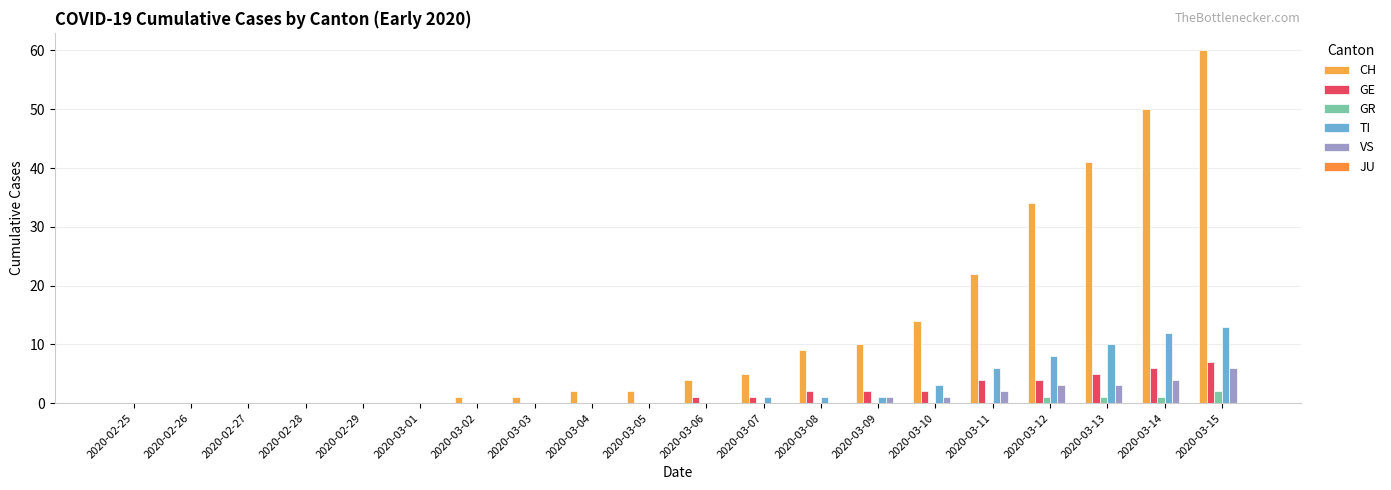

What is the difference between the highest and lowest values at 2020-03-09?

10